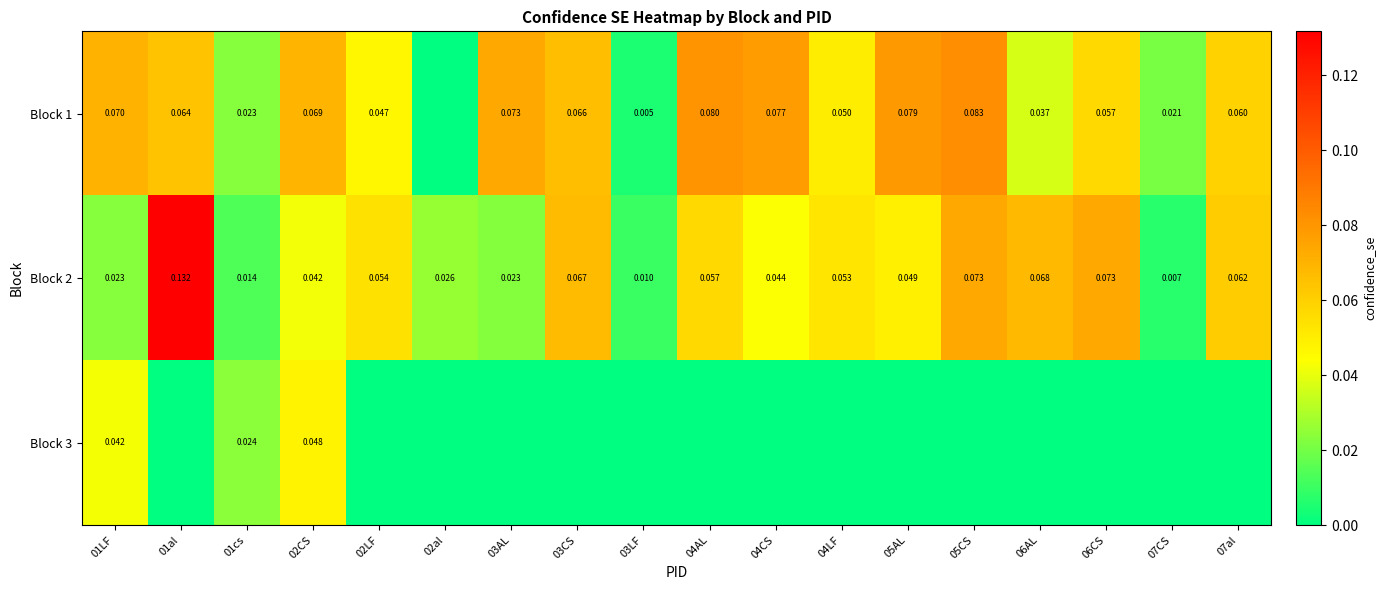

At how many categories does at least one series exceed 0?

18